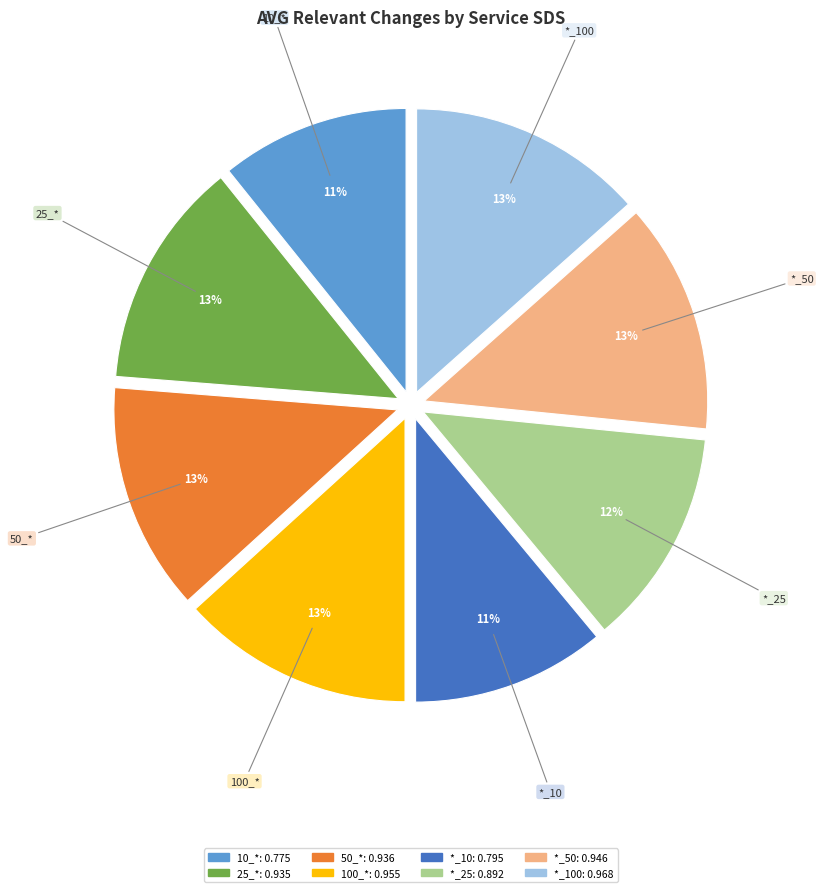

How many segments does this pie chart have?

8